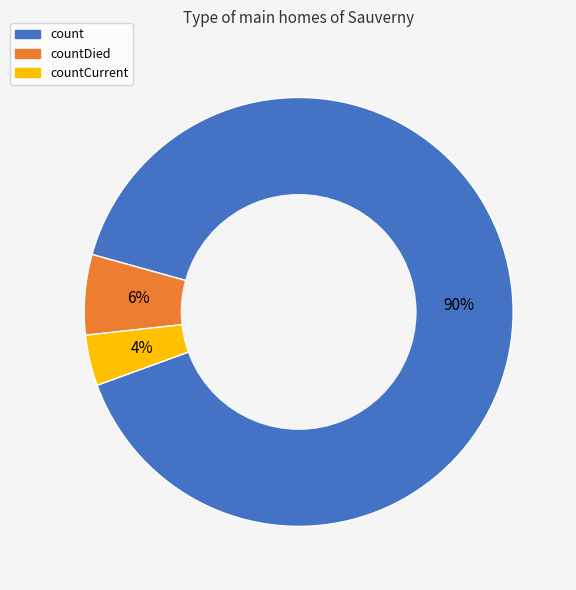

To the nearest percent, what is the difference between the largest and smallest slice percentages?

86%